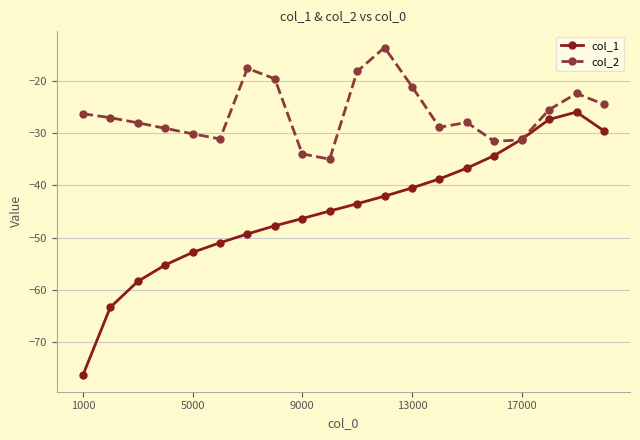

Which series has the widest spread of values?

col_1